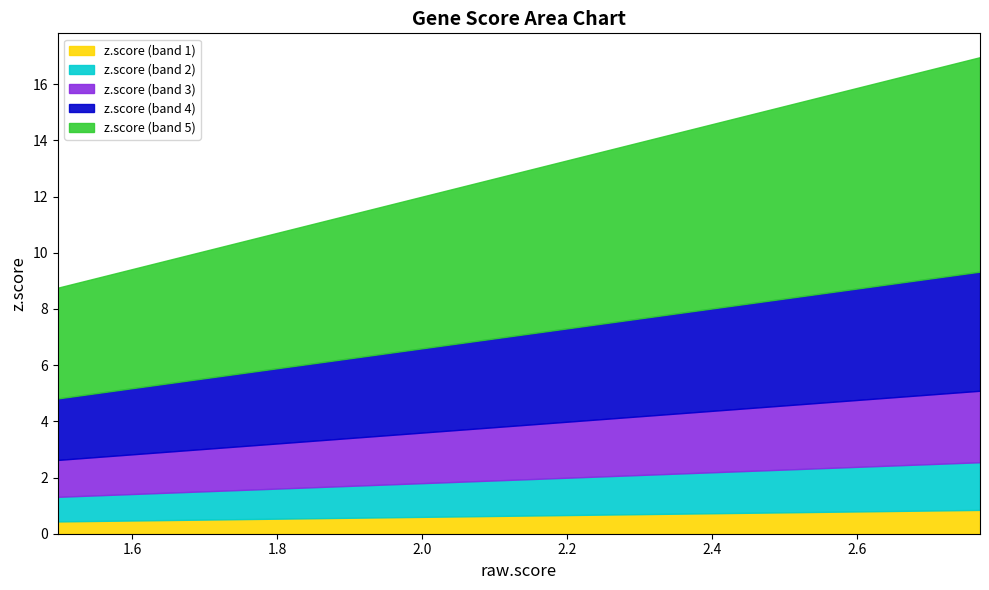

What is the minimum value for z.score (band 1)?

0.4